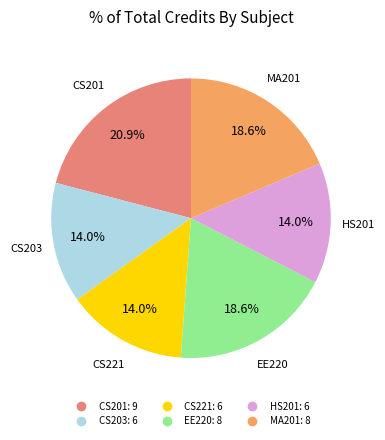

Which slice is the largest?

CS201